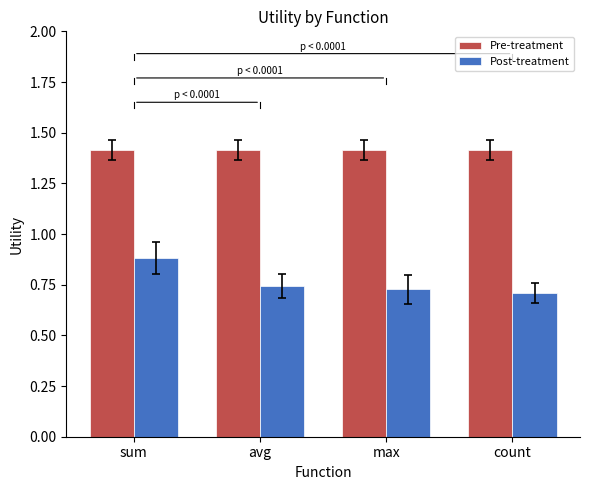

What is the difference between the highest and lowest values at sum?

0.5